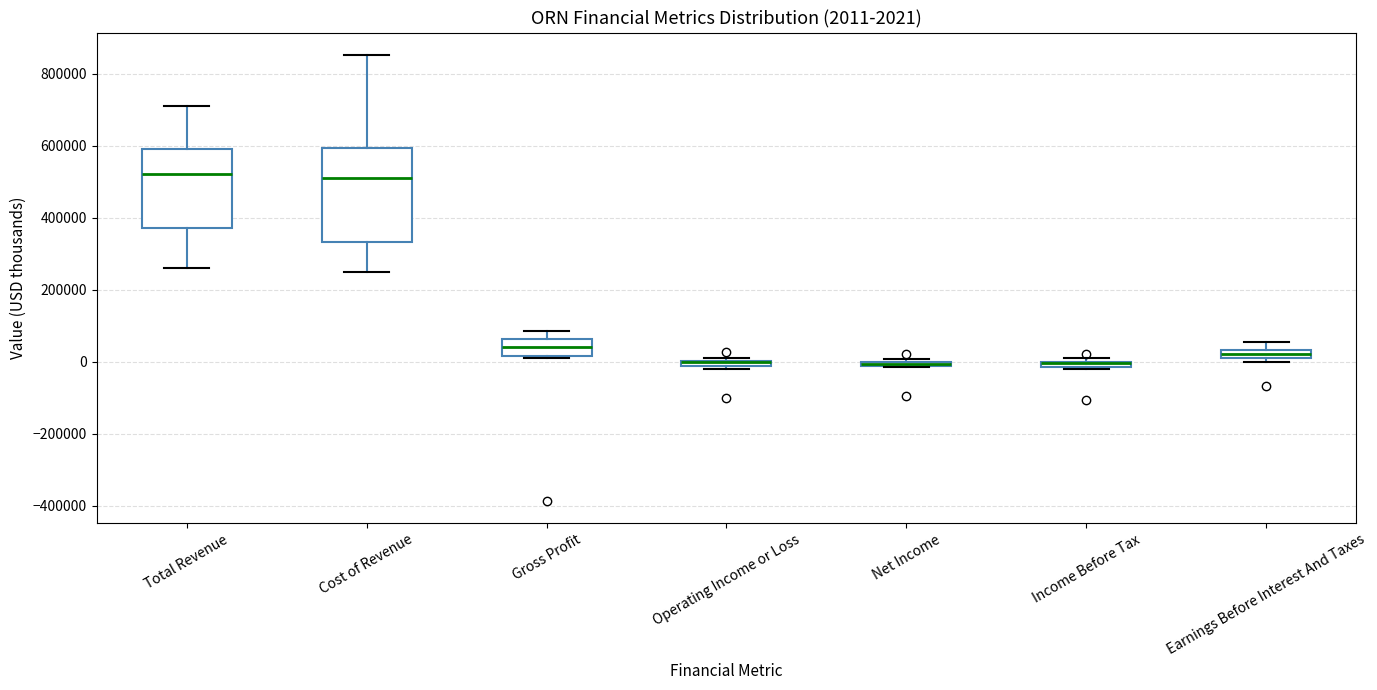

Which box is the tallest, from its lower edge to its upper edge?

Cost of Revenue